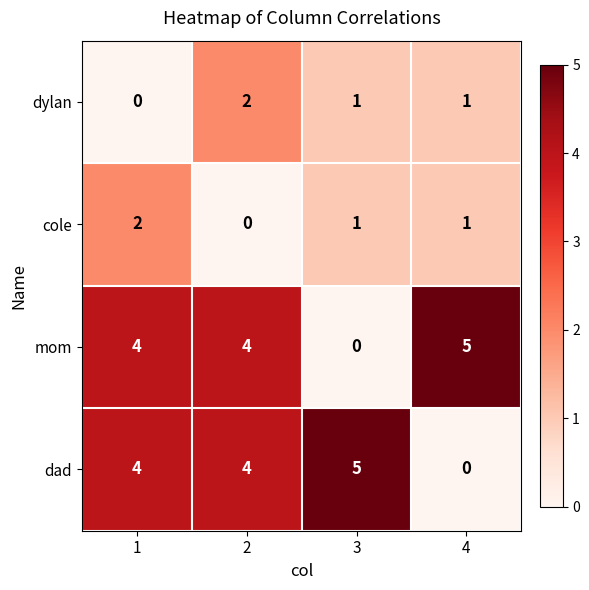

At how many categories does at least one series exceed 1?

4